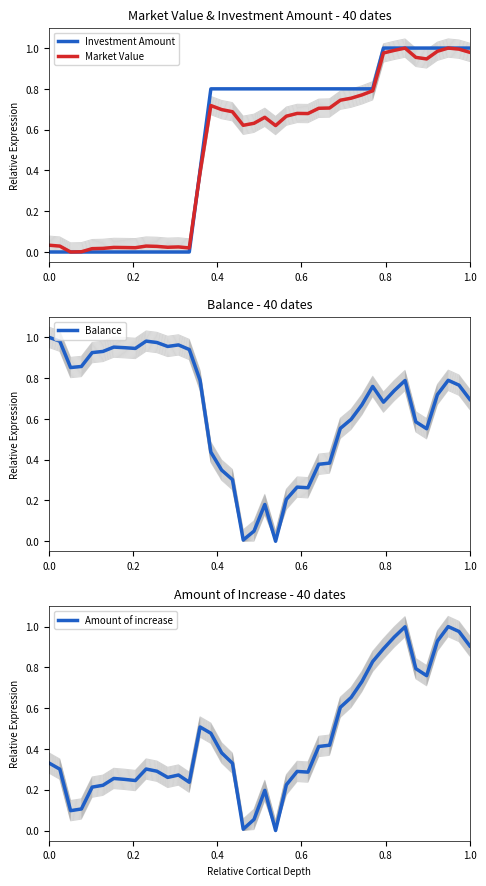

In Market Value, how many points are lower than both neighbors (excluding endpoints)?

8